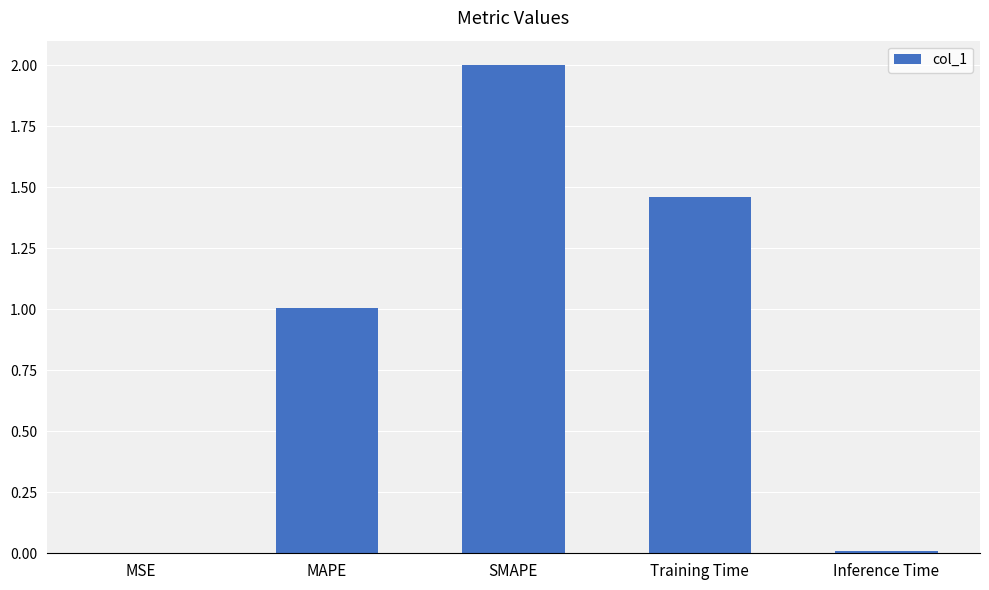

What is the change in value from MSE to MAPE?

+1.0